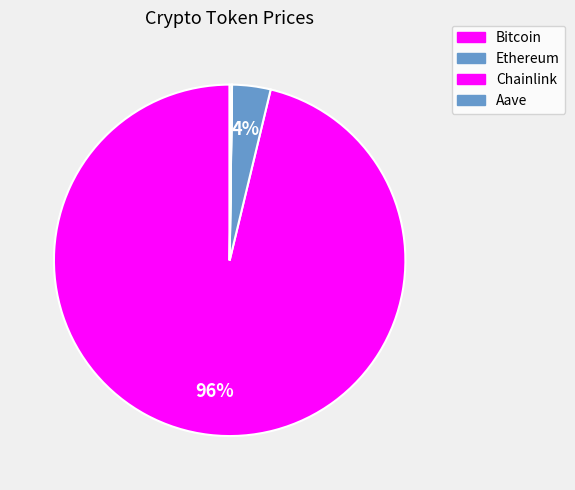

What is the majority slice?

Bitcoin